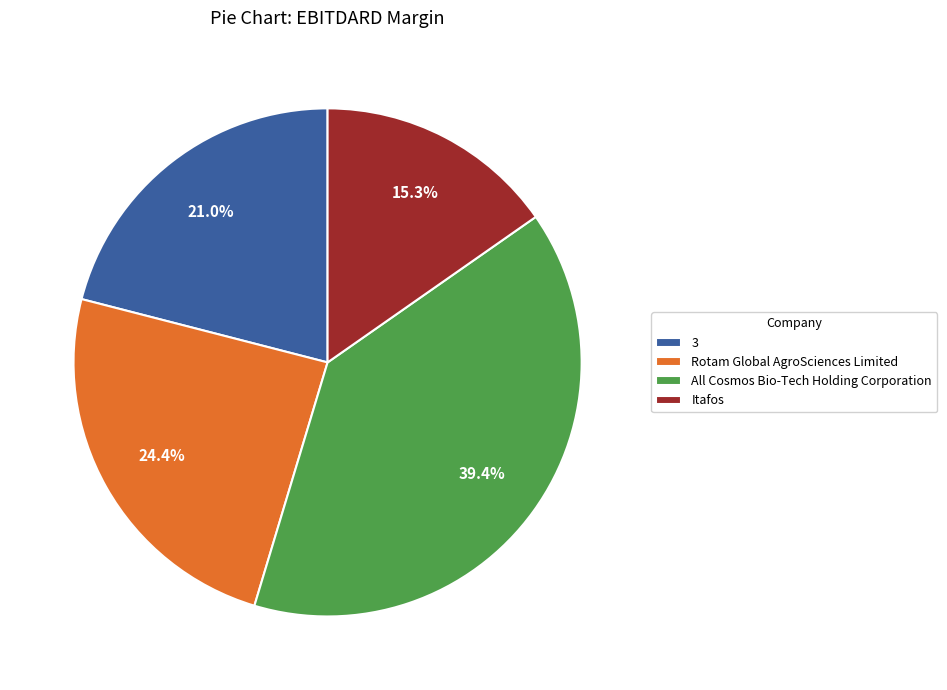

What percentage do Rotam Global AgroSciences Limited and 3 together represent?

45.4%